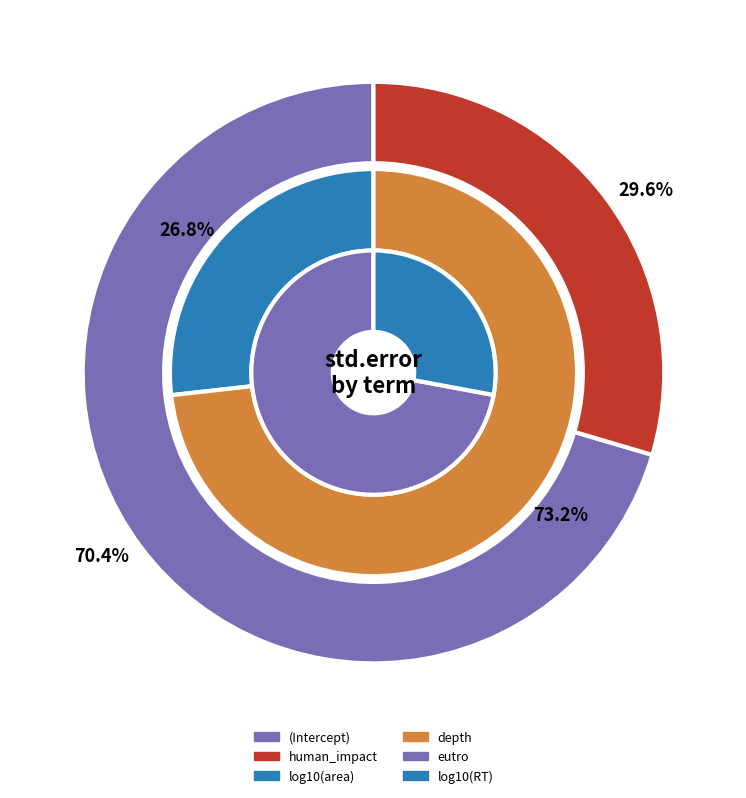

Does depth represent more than half of the total?

No